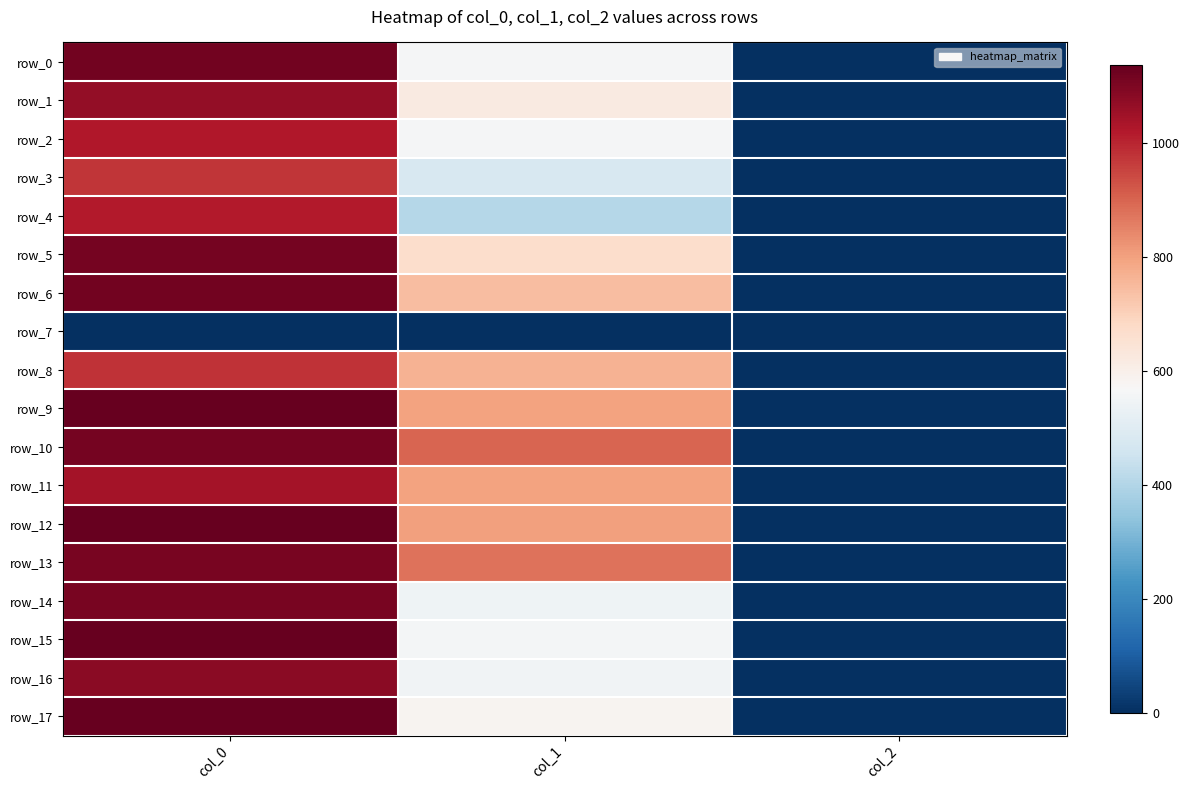

What value does the row_17 series have at col_2?

2.0